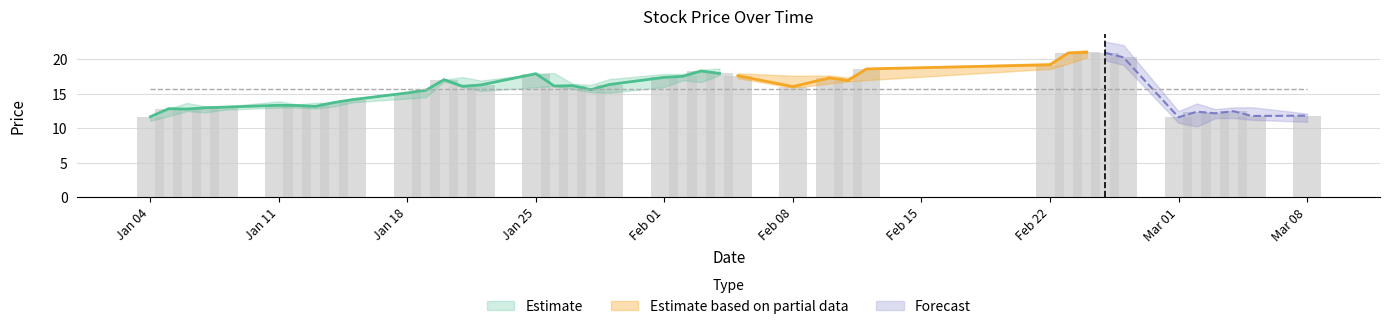

Which has a higher value, 20100308 or 20100111?

20100111